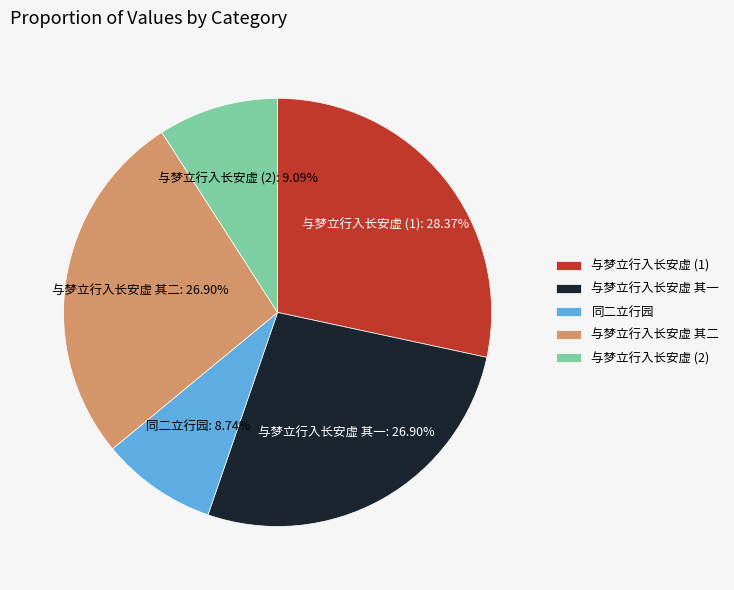

Is there any slice that represents more than half of the pie?

No